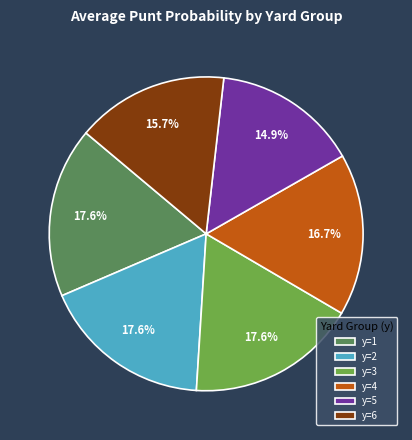

Between y=4 and y=6, which is larger?

y=4